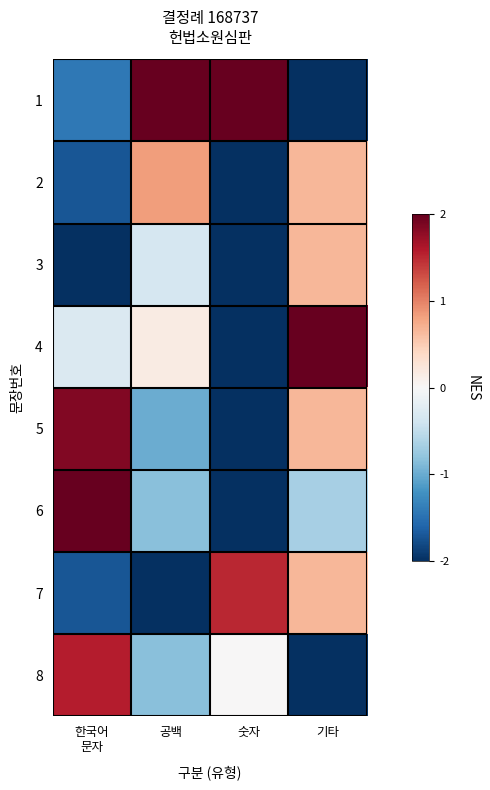

Reading right to left, list all the values displayed in this chart.

1: 기타=-2.0	숫자=2.0	공백=2.0	한국어
문자=-1.4
2: 기타=0.7	숫자=-2.0	공백=0.8	한국어
문자=-1.7
3: 기타=0.7	숫자=-2.0	공백=-0.3	한국어
문자=-2.0
4: 기타=2.0	숫자=-2.0	공백=0.2	한국어
문자=-0.3
5: 기타=0.7	숫자=-2.0	공백=-1.0	한국어
문자=1.9
6: 기타=-0.7	숫자=-2.0	공백=-0.8	한국어
문자=2.0
7: 기타=0.7	숫자=1.5	공백=-2.0	한국어
문자=-1.7
8: 기타=-2.0	숫자=0.0	공백=-0.8	한국어
문자=1.6